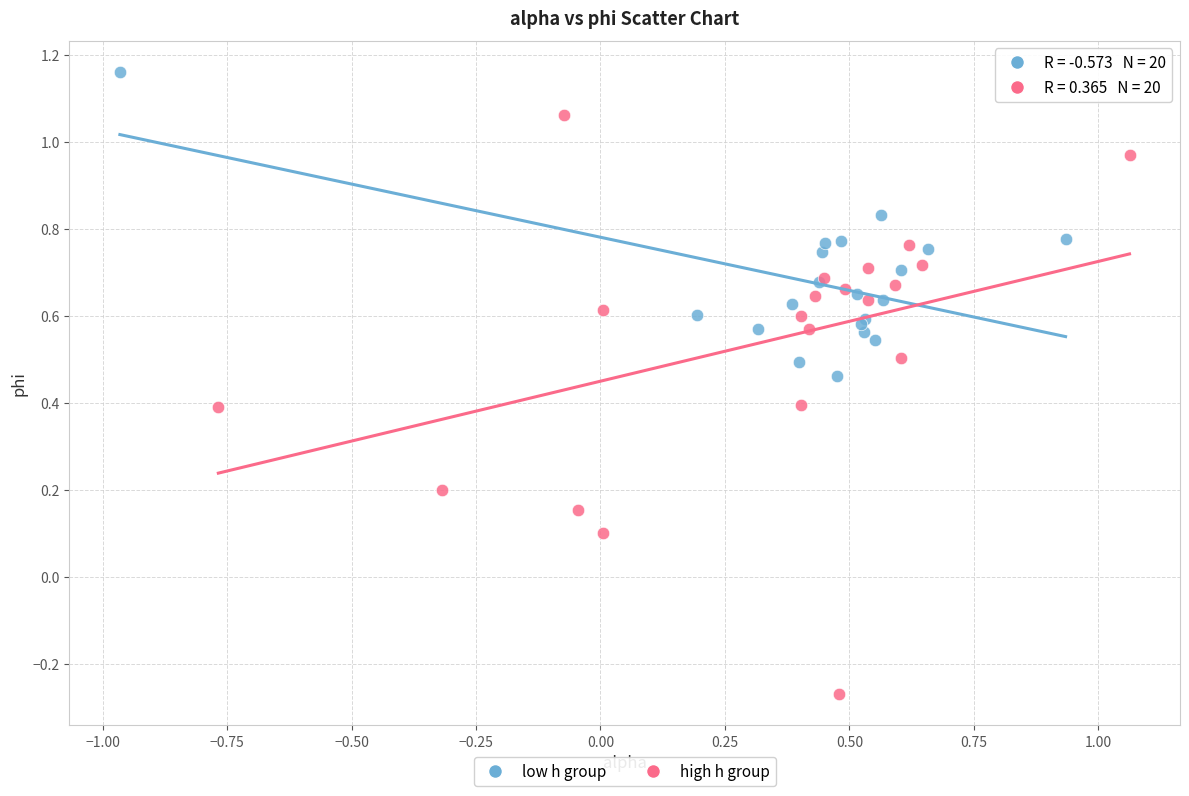

Which series contains the highest Y value?

low h group